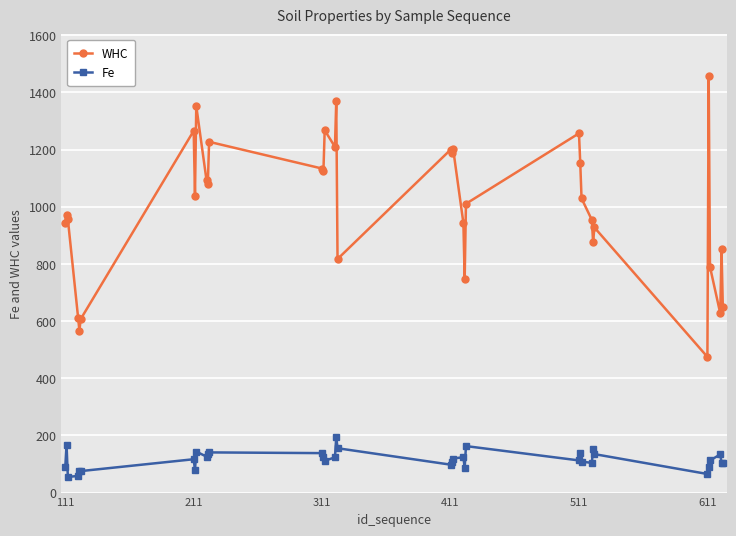

What is the difference between the maximum and minimum values in the WHC series?

983.0